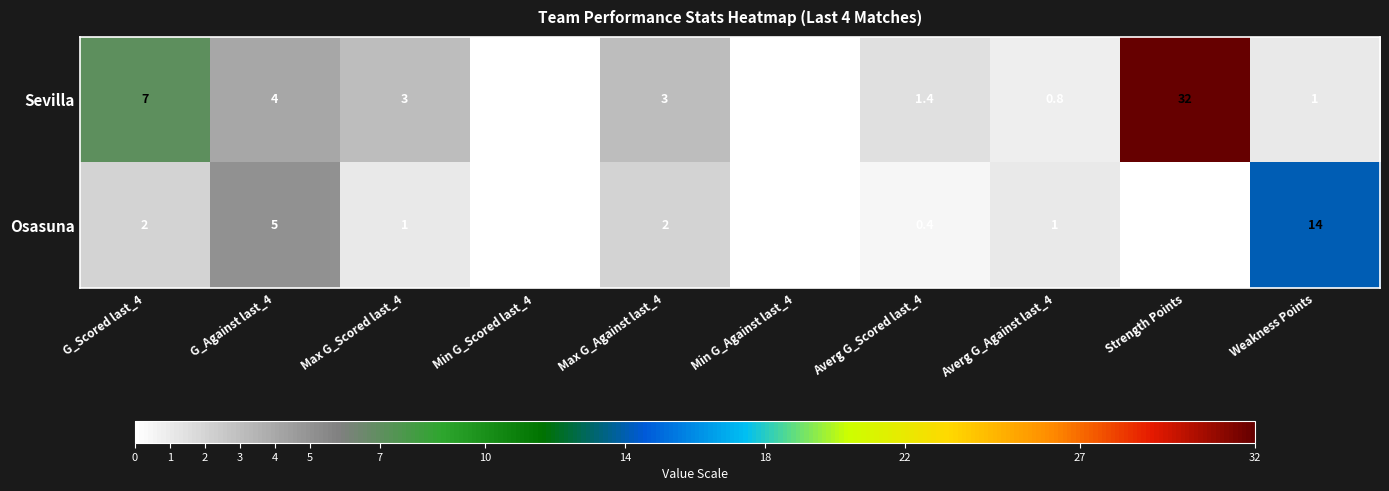

Is it true that Osasuna equals 0.0 at Min G_Scored last_4?

True